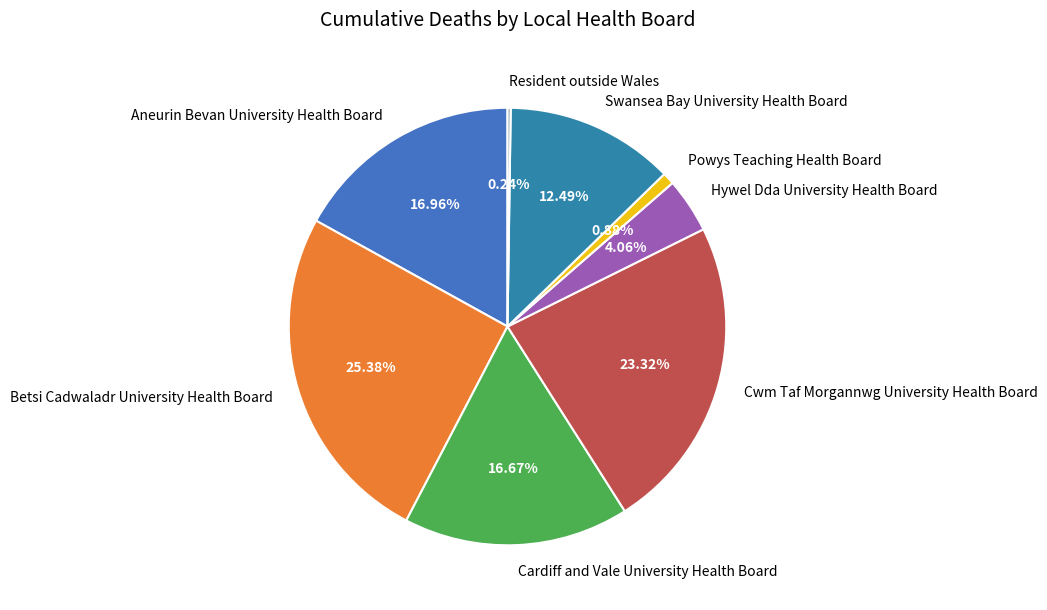

Is Hywel Dda University Health Board the majority of the pie?

No